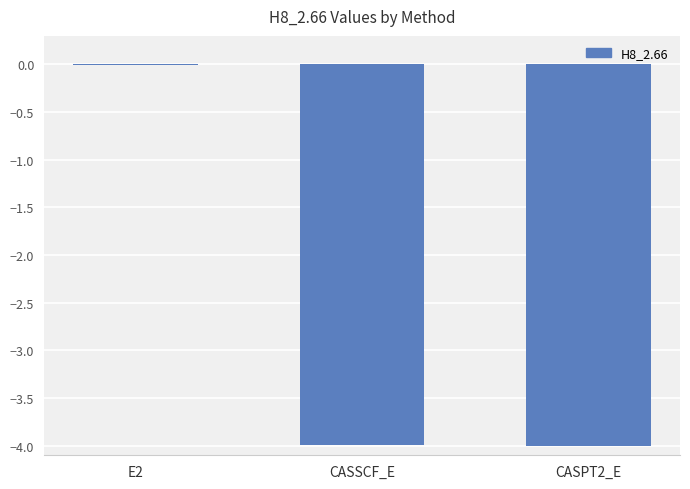

At which category does the chart reach its peak across all series?

E2